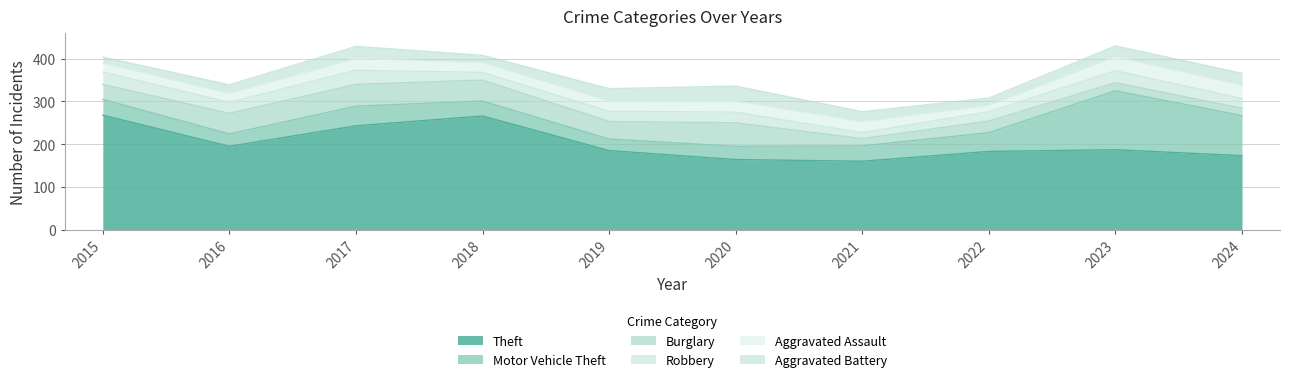

What is the difference between the second highest and minimum values in the Theft series?

106